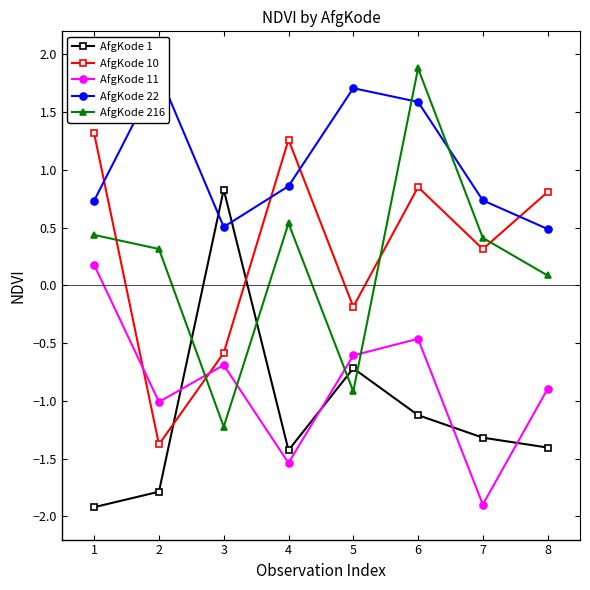

What is the lowest value of the AfgKode 11 series?

-1.9